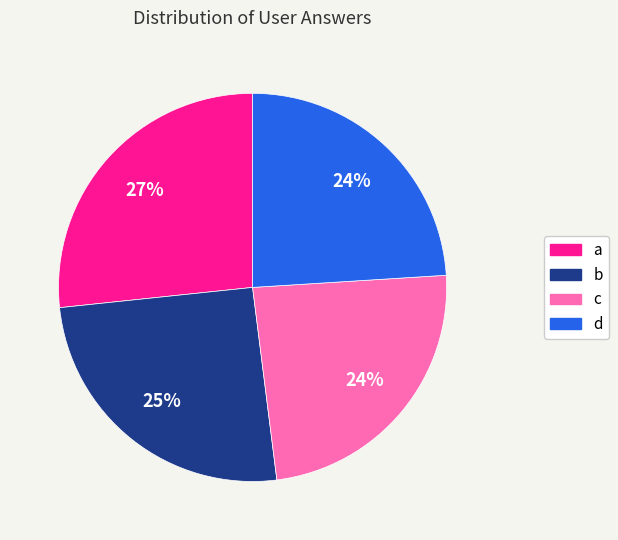

Is it true that d is 24% of the pie?

True